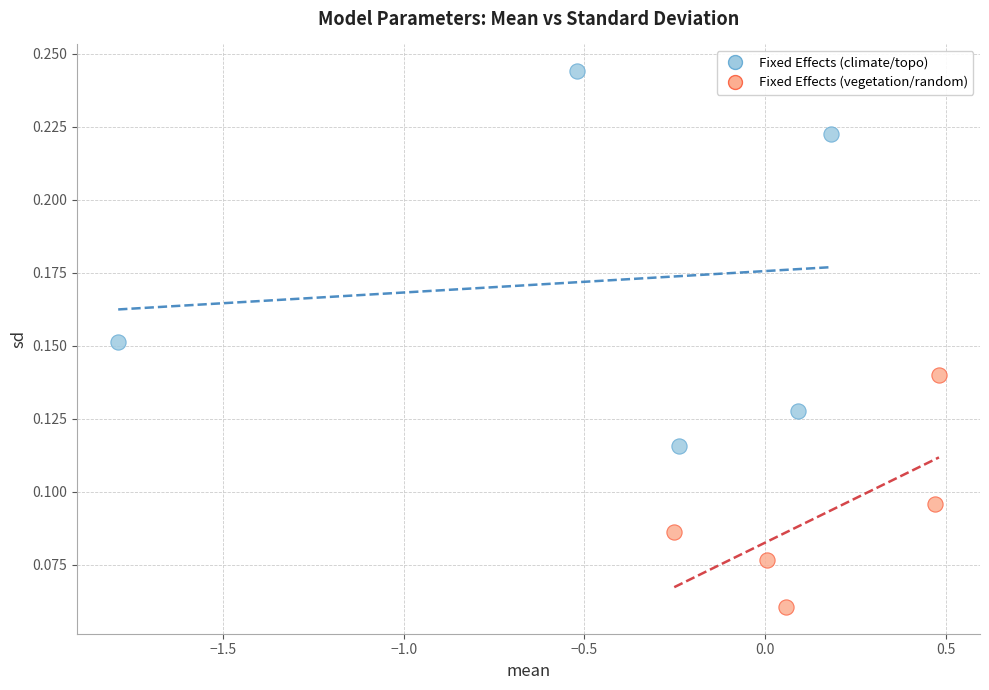

Which series has the widest spread of Y values?

Fixed Effects (climate/topo)